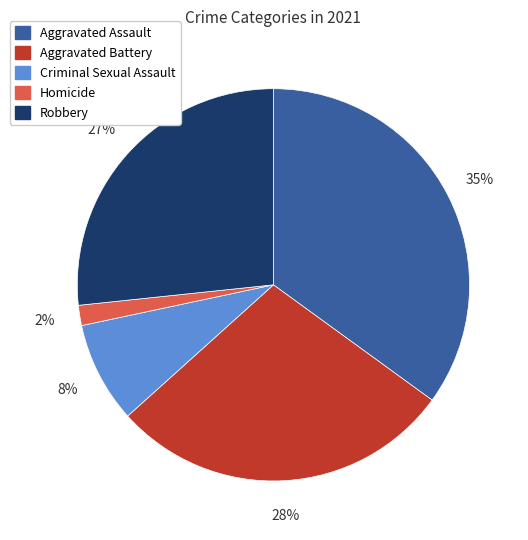

Do Aggravated Assault and Aggravated Battery together represent more than half of the pie?

Yes